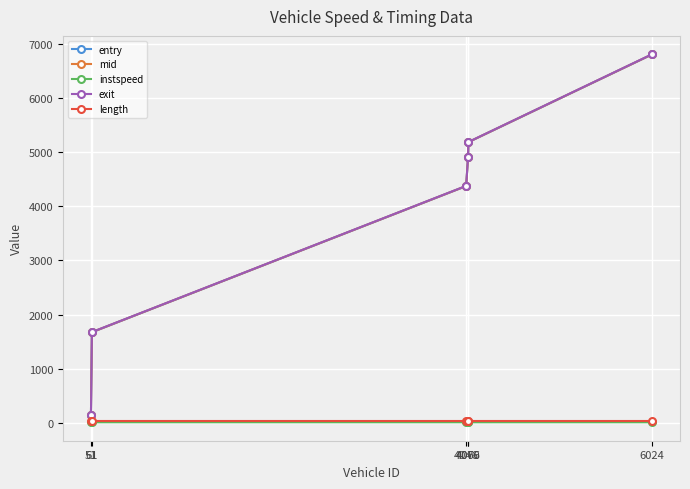

What is the value of the instspeed point at the 4th from the left?

11.1